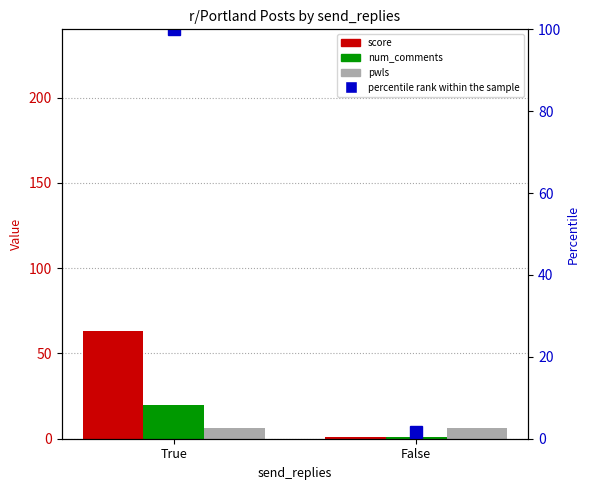

Rank the series by their maximum value, from highest to lowest.

percentile rank within the sample, score, num_comments, pwls